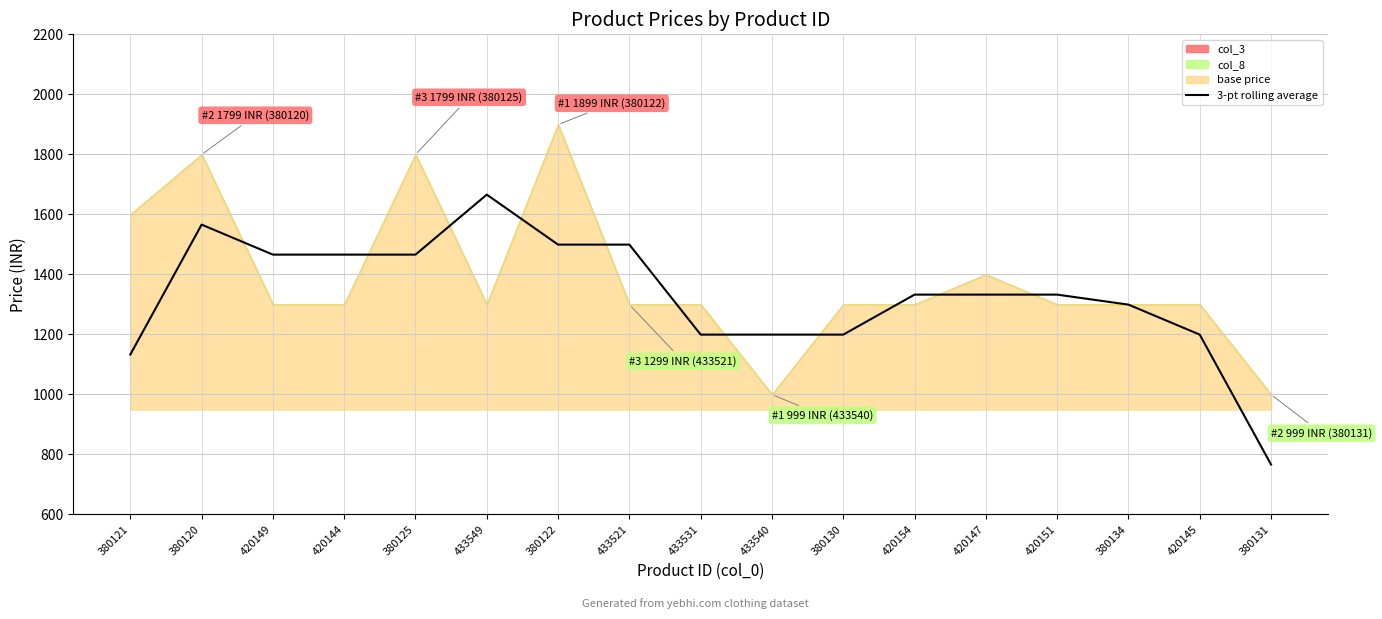

How many points are higher than both their immediate neighbors (excluding endpoints)?

2